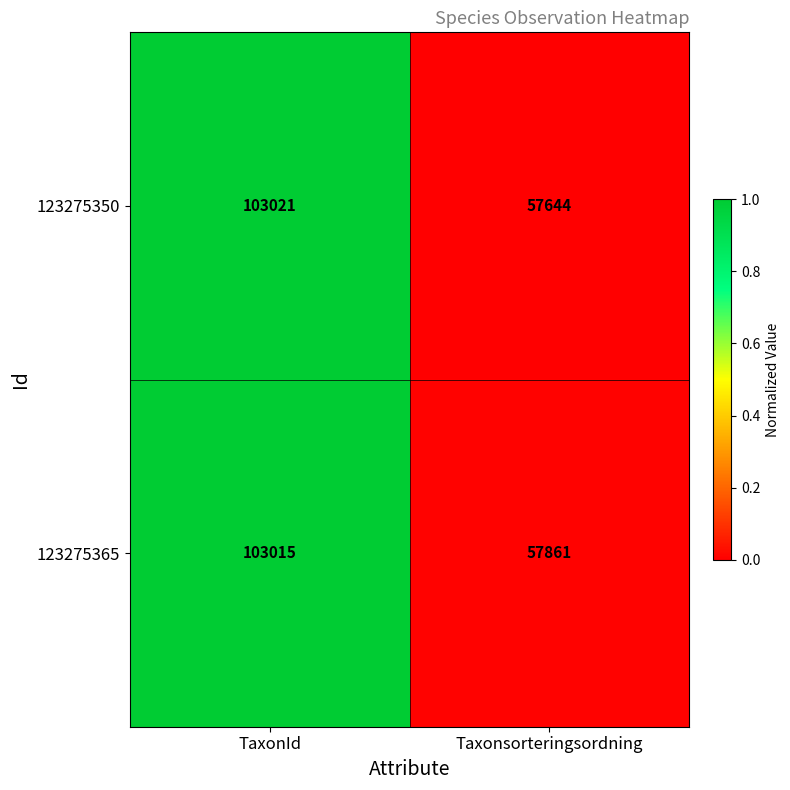

What is the spread (max minus min) of values at TaxonId?

6